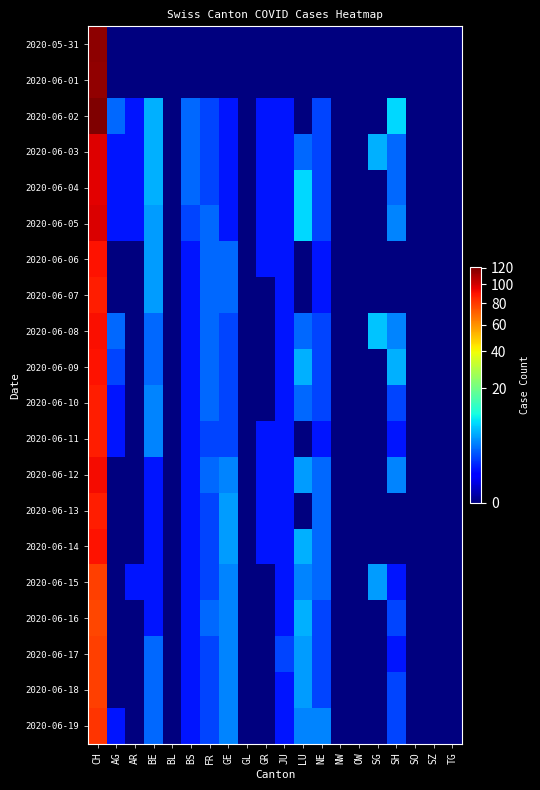

What is the total value across all series at GE?

52